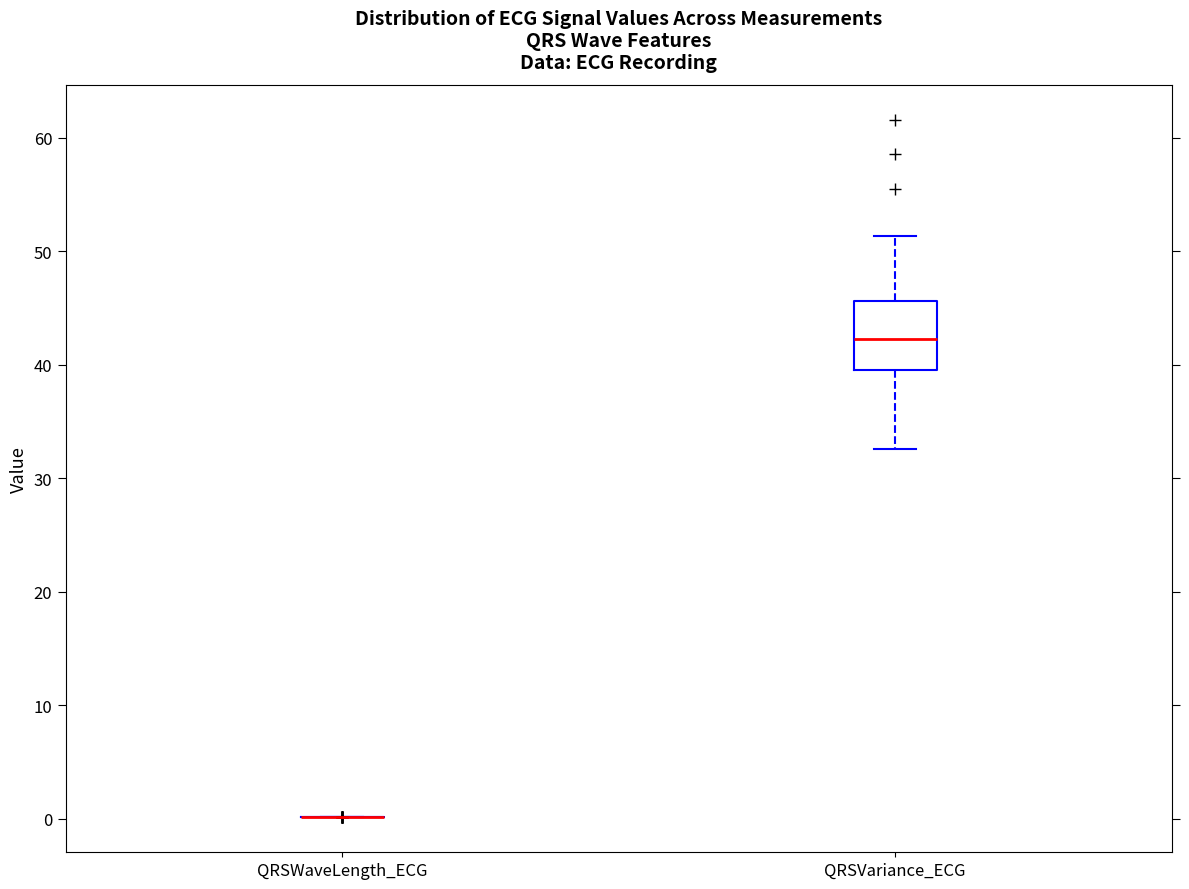

Reading left to right, read every box against the y-axis: the position of its median line, the range the box covers, and the ends of its whiskers. The values are not printed on the chart, so give them approximately, as read against the axis.

QRSWaveLength_ECG: box collapsed to a line at 0, whiskers 0 to 0
QRSVariance_ECG: median 42, box 40 to 46, whiskers 33 to 51